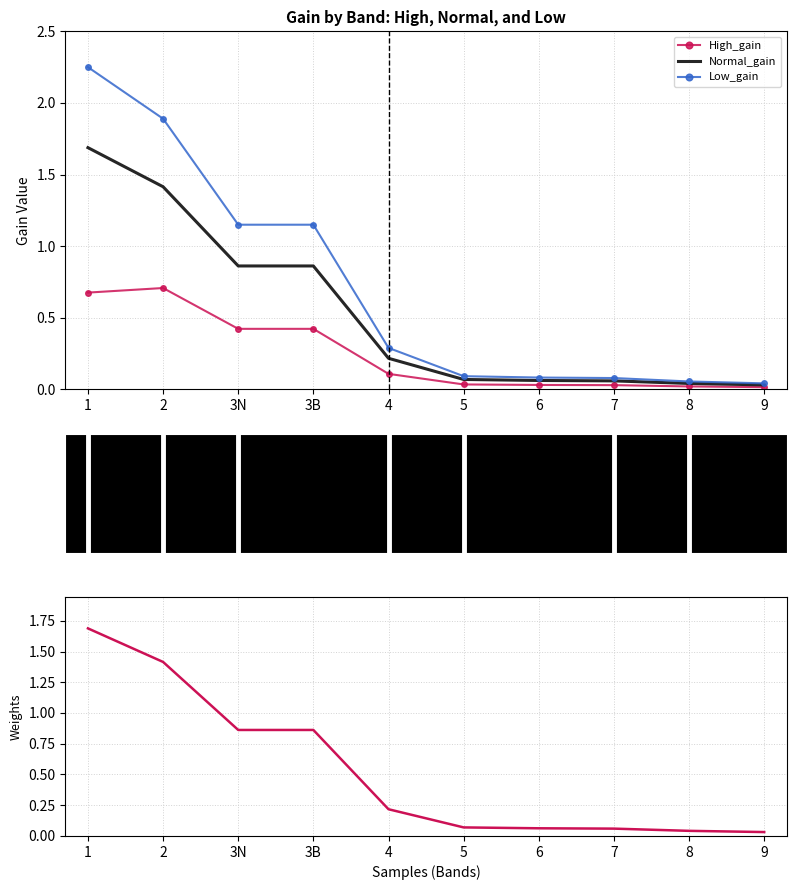

What is the difference between the Low_gain values at 3N and 6?

1.1